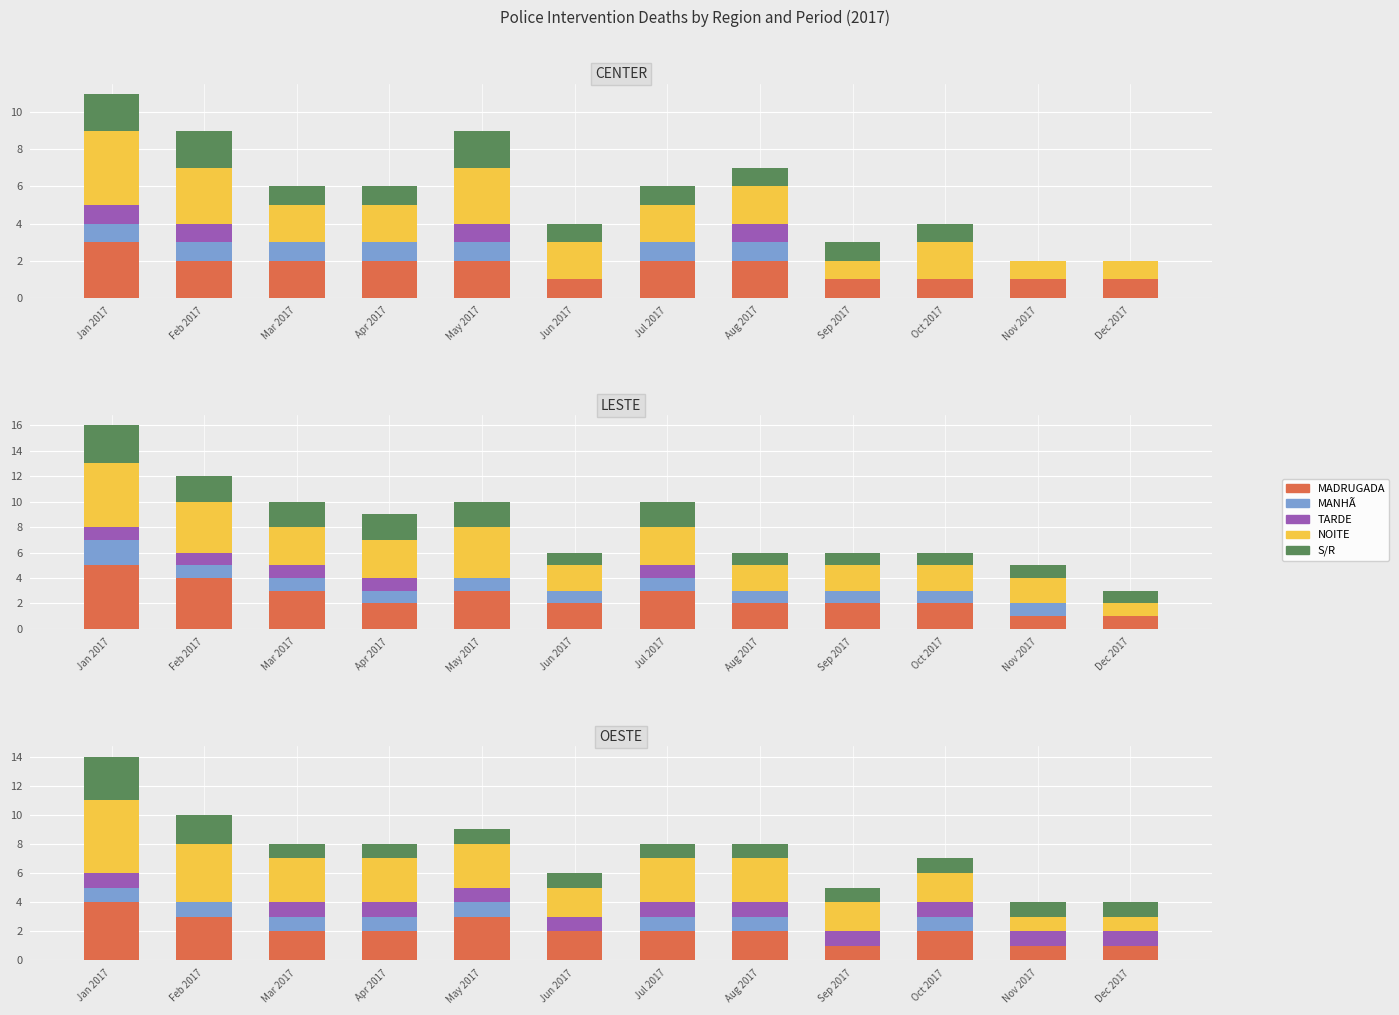

Is it true that S/R equals 1 at Mar 2017?

True